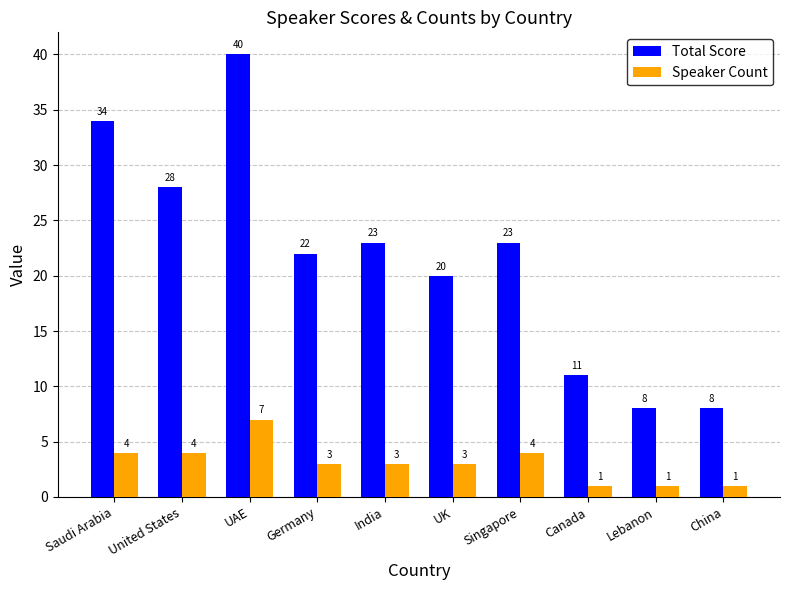

What are all the series names shown in the legend?

Total Score, Speaker Count